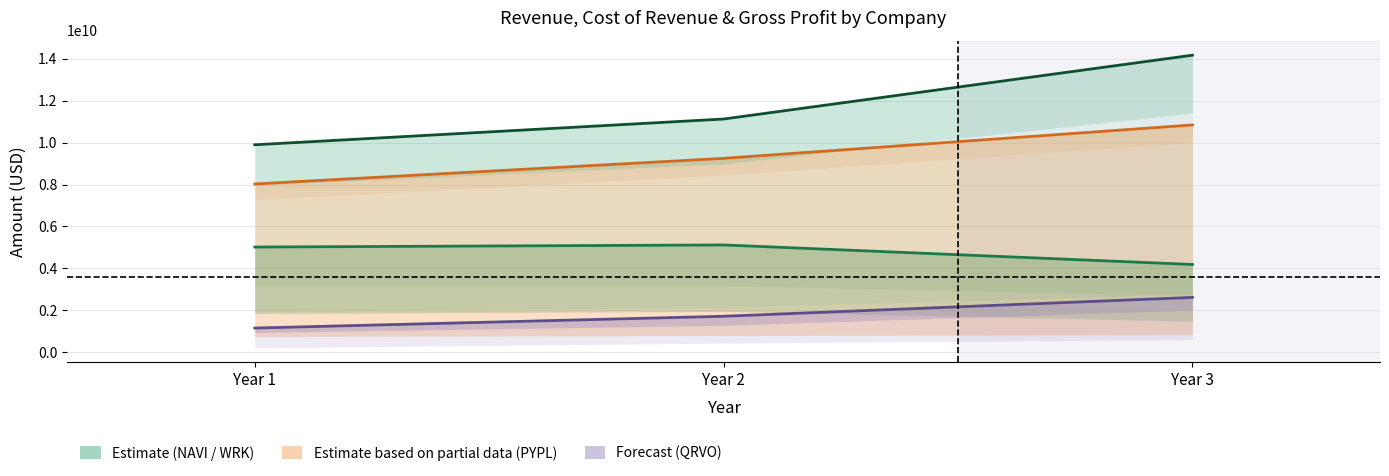

How many series are shown in this chart?

4